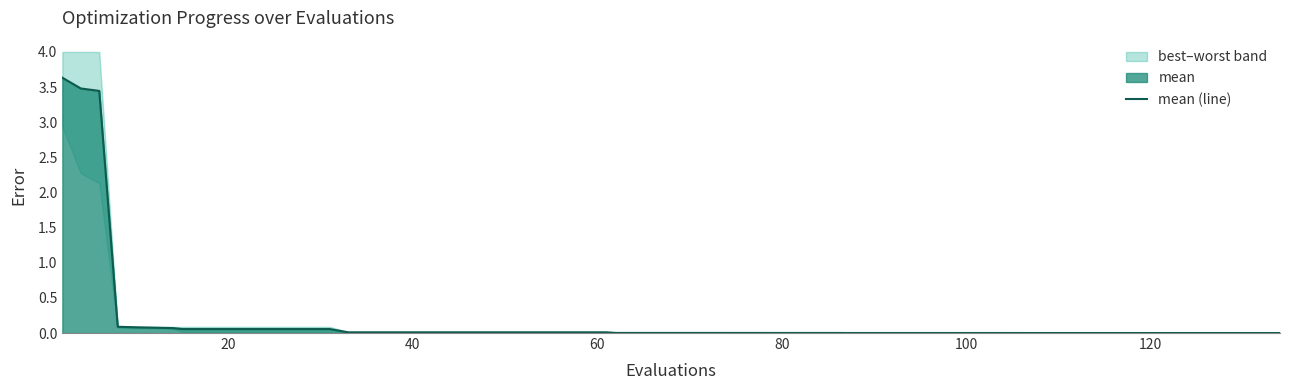

How many lines are shown in the chart?

1